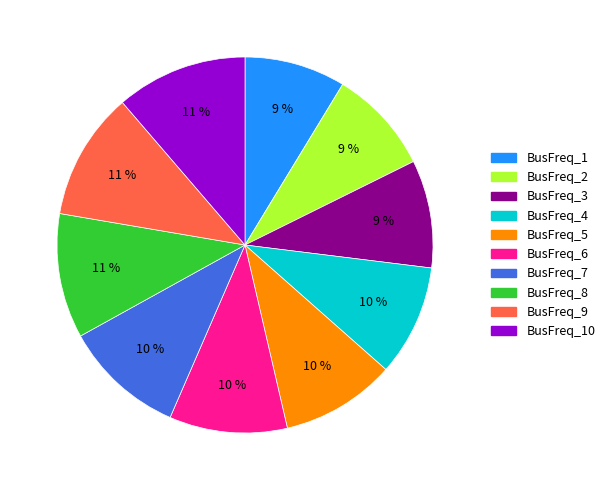

Do BusFreq_7 and BusFreq_2 together represent more than half of the pie?

No